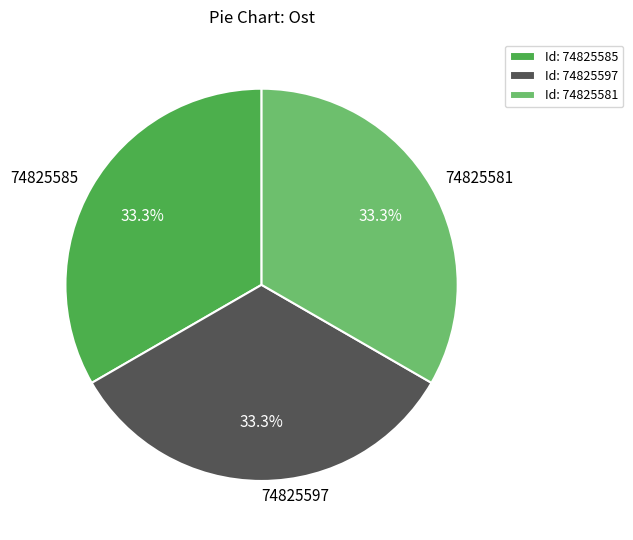

To the nearest percent, what percentage of the pie is 74825581?

33%